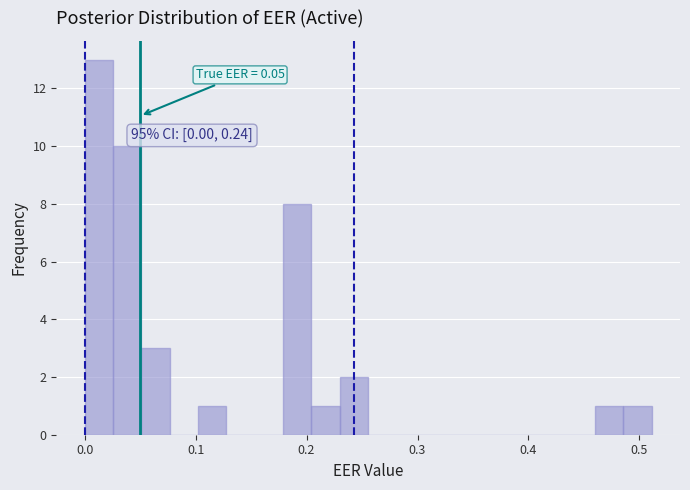

Around what value on the x-axis is the tallest bar? Give the approximate position of its centre, as read against the axis.

0.01